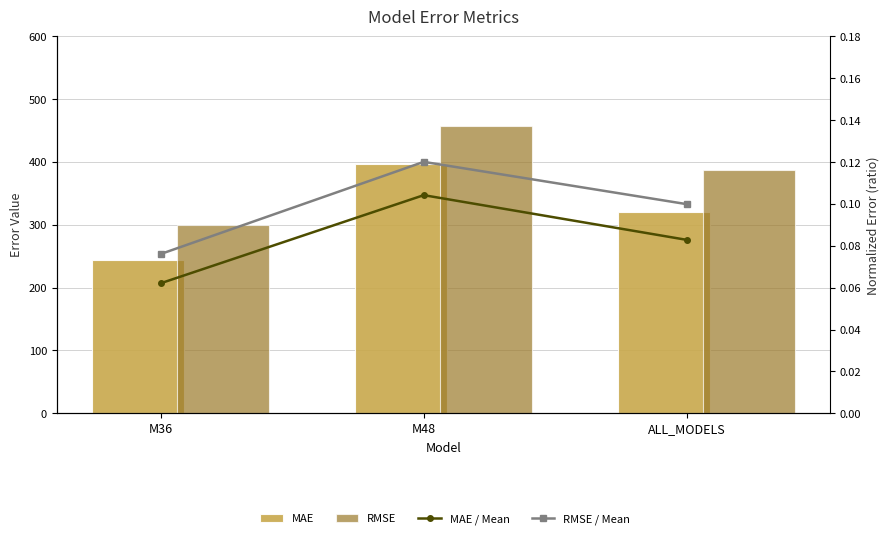

Rank the series at M36 from lowest to highest value.

MAE / Mean, RMSE / Mean, MAE, RMSE